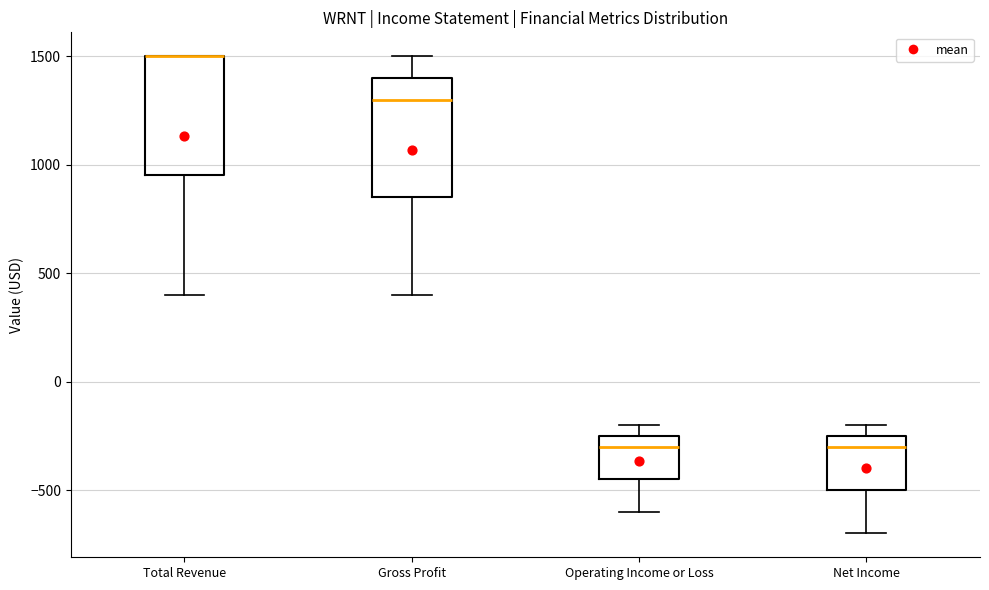

Where does the lower whisker of the box for Operating Income or Loss end on the y-axis? The values are not printed on the chart, so give them approximately, as read against the axis.

-600